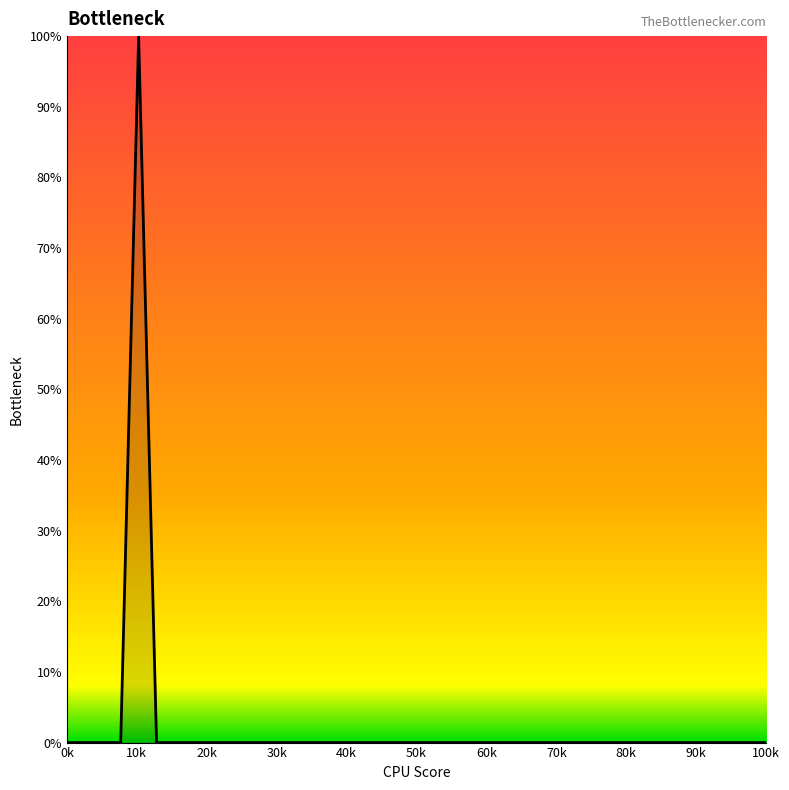

What is the difference between the maximum and minimum values?

100.0